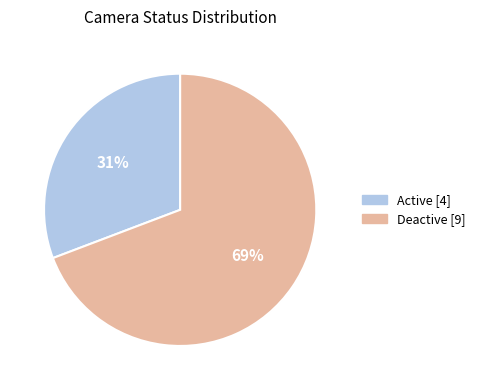

Which has a higher value, Active or Deactive?

Deactive